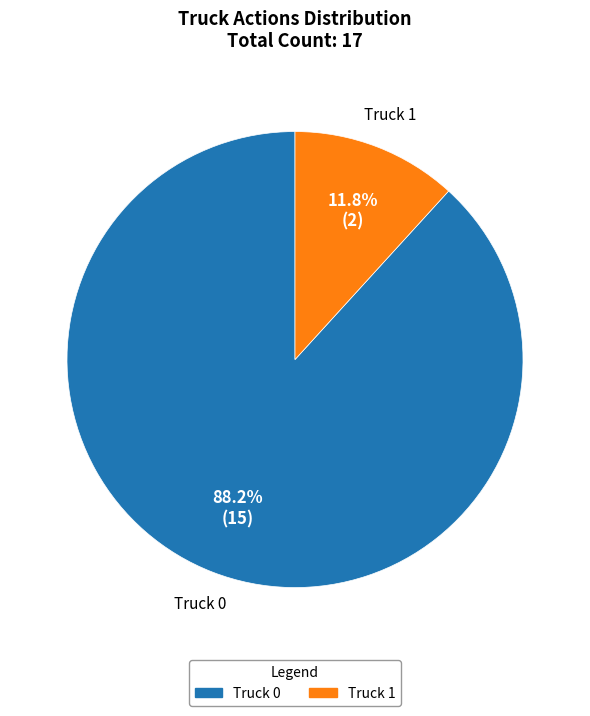

Does any single category account for the majority?

Yes